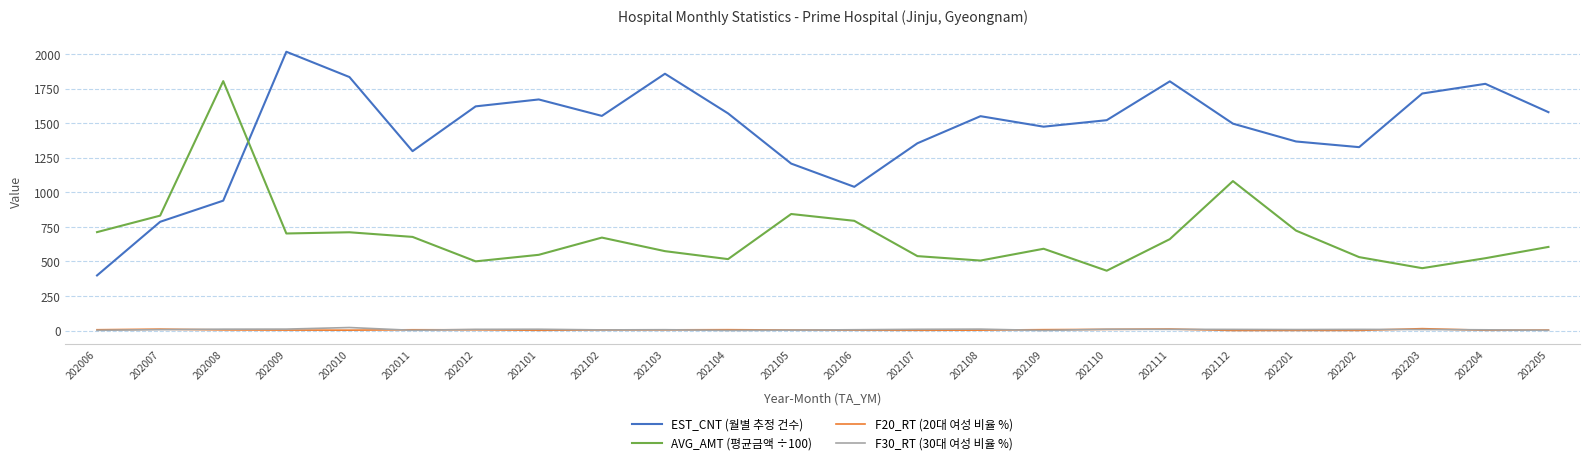

What is the smallest value displayed?

1.1